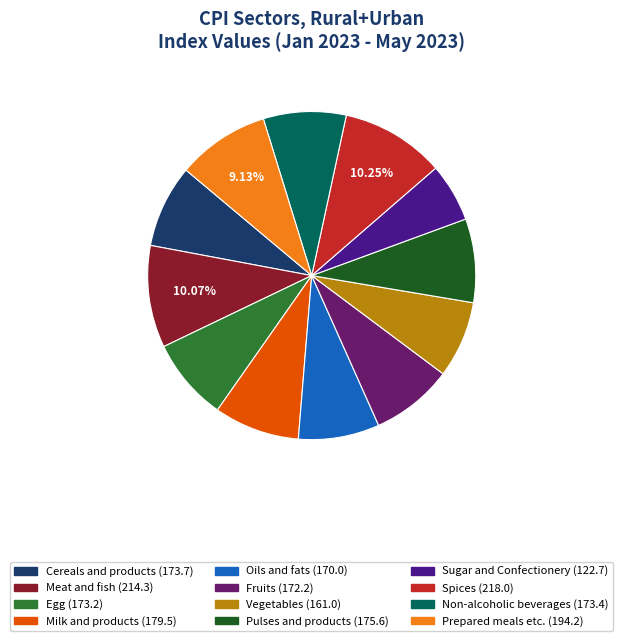

Combined, do Oils and fats and Meat and fish account for over 50%?

No